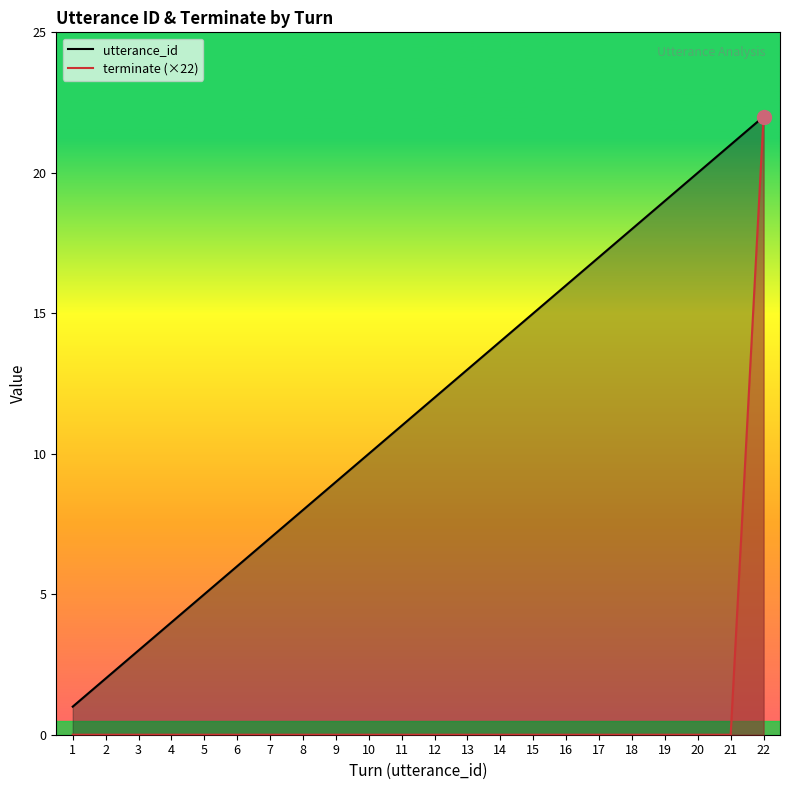

At how many categories does at least one series exceed 20?

2